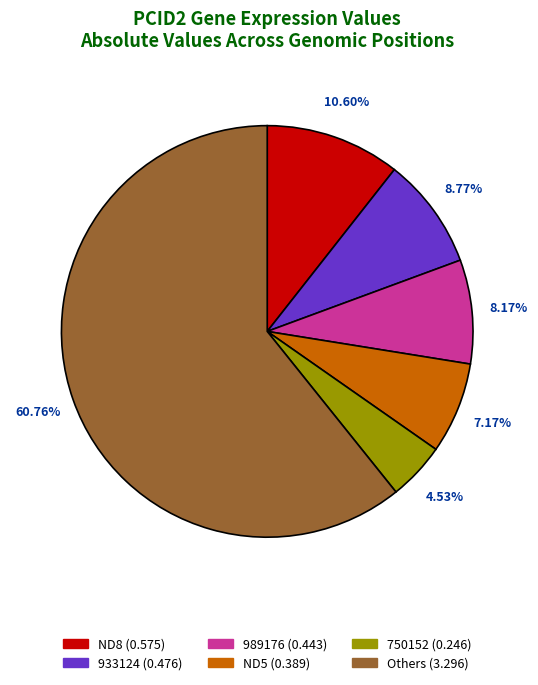

Is there any slice that represents more than half of the pie?

Yes